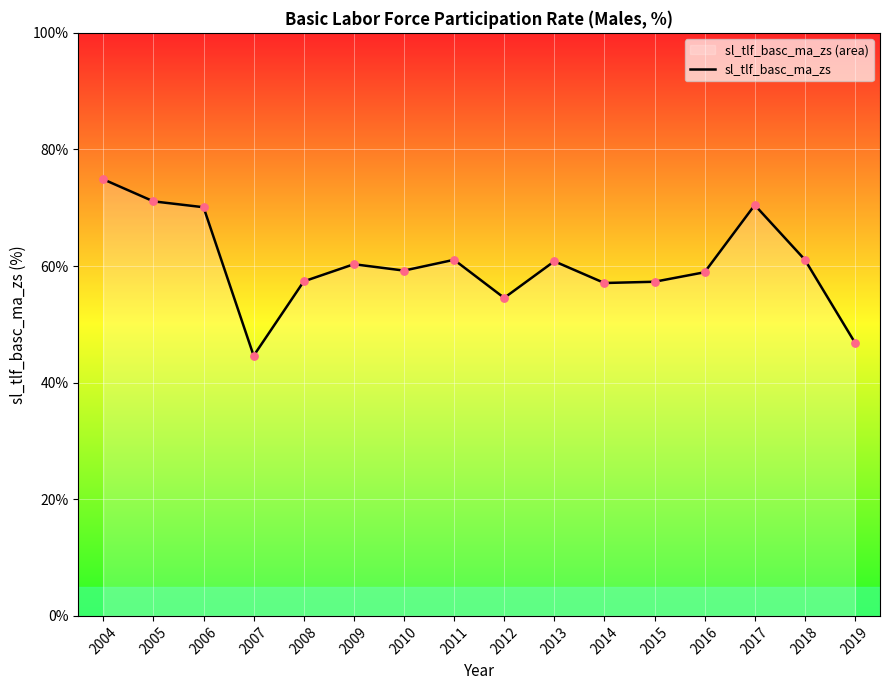

Approximately how many times larger is the value at 2012 compared to 2011?

0.9